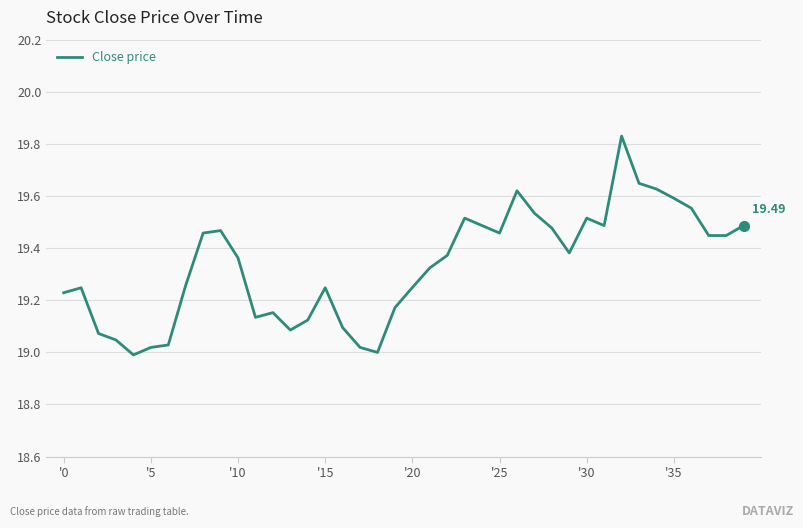

True or false: the data has more than 0 interior local peaks.

True